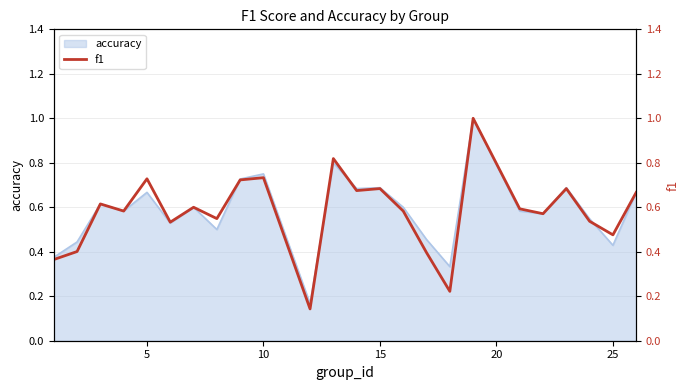

What is the highest value of the accuracy series?

1.0